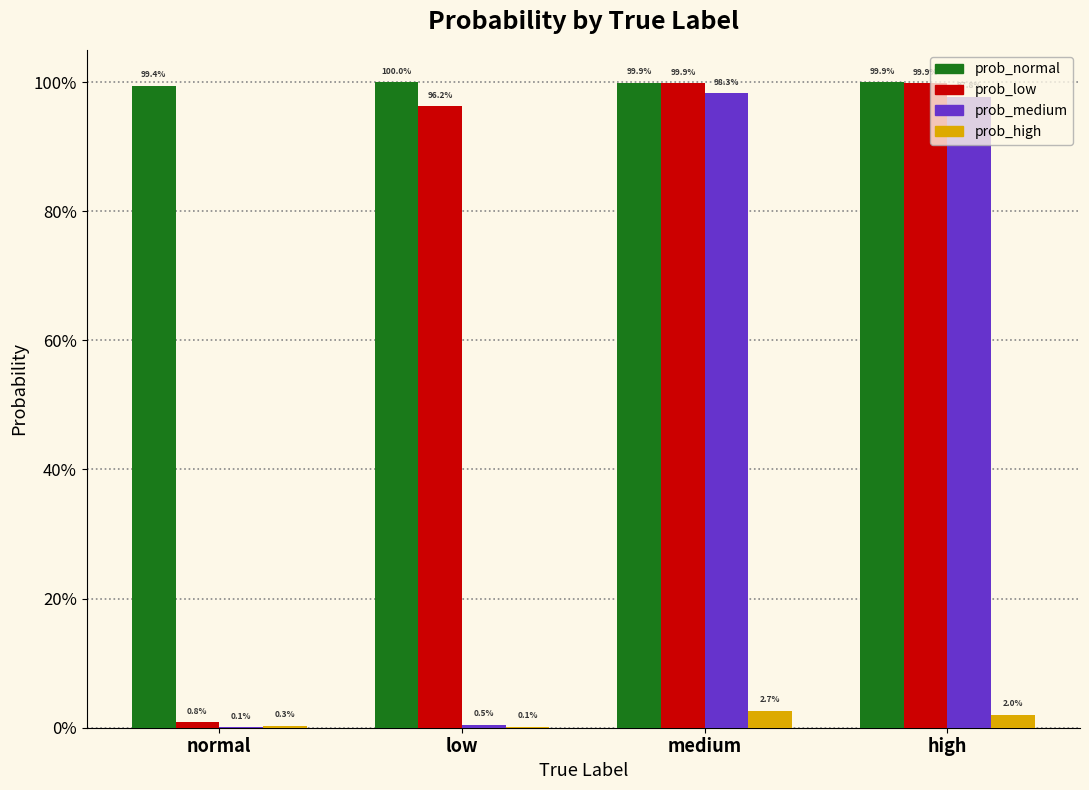

What are all the series names shown in the legend?

prob_normal, prob_low, prob_medium, prob_high